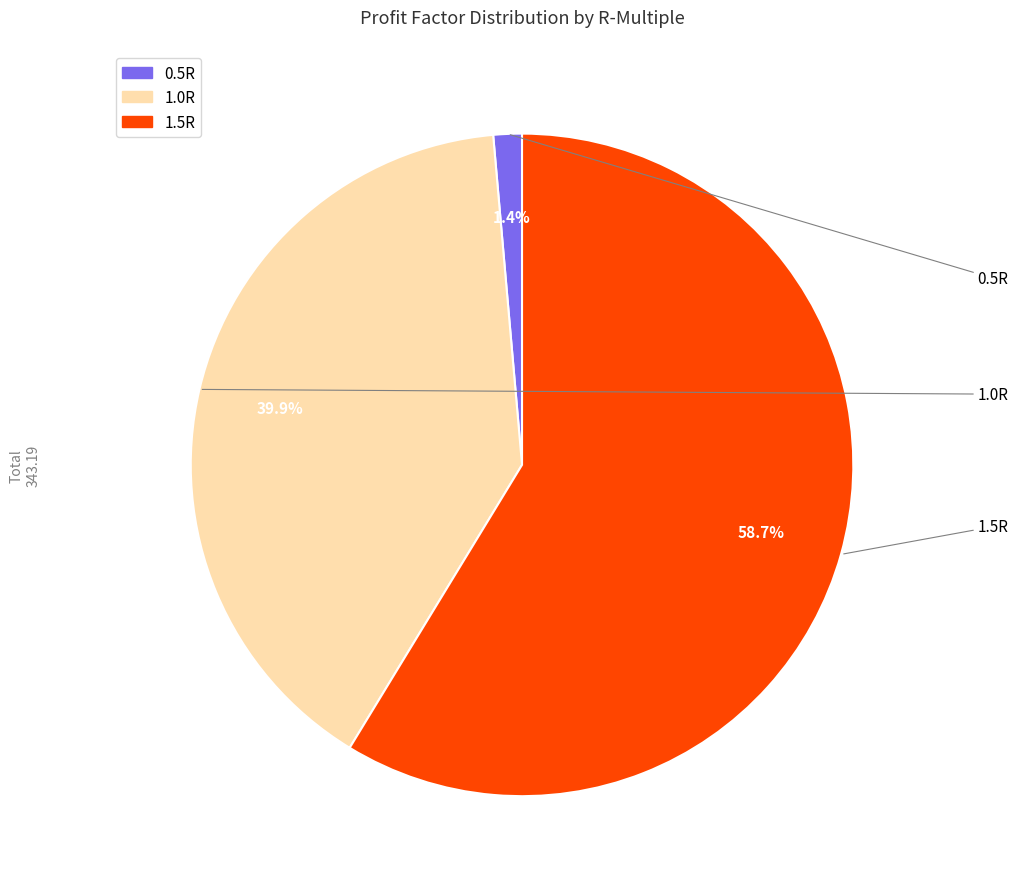

To the nearest percent, what is the average slice percentage?

33%